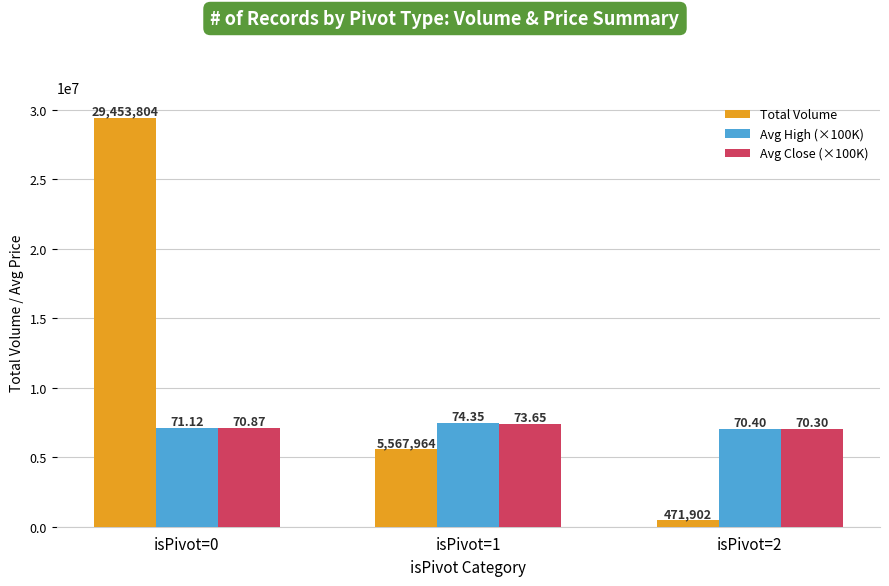

How many groups of bars are there?

3